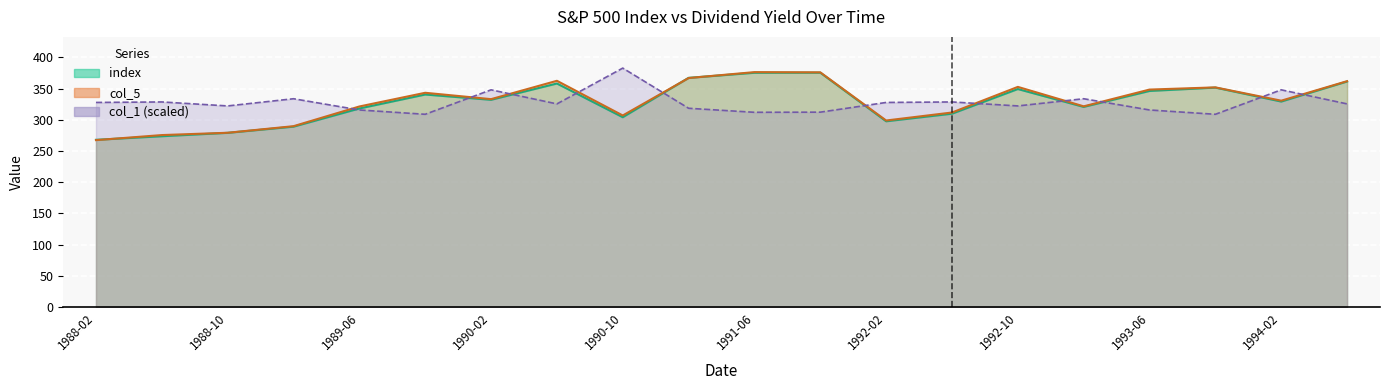

Rank the series at 1990-02 from highest to lowest value.

col_1, col_5, index